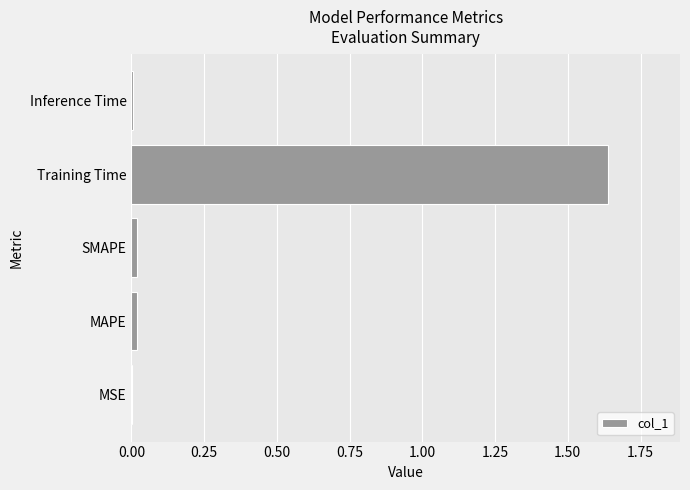

What is the sum of all values?

1.7